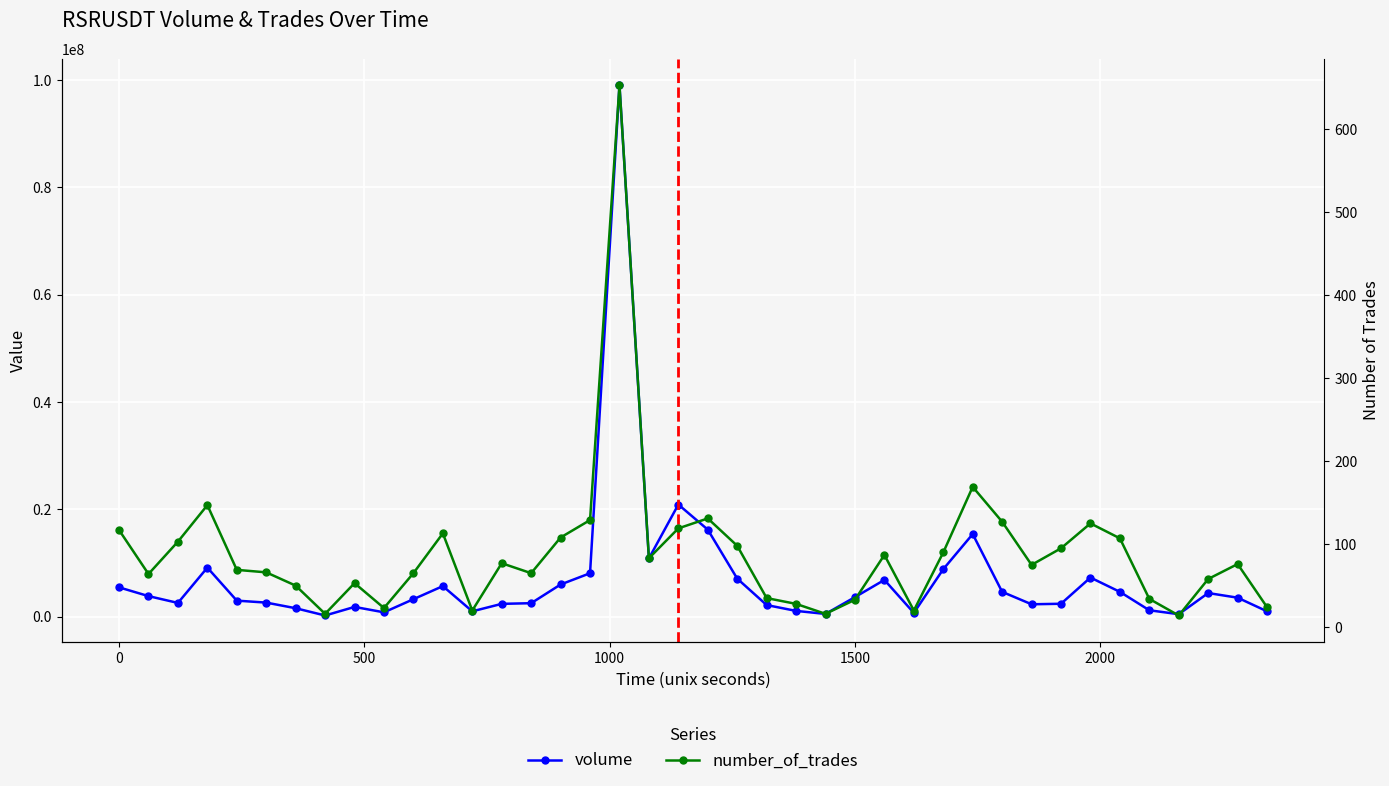

Is the value of number_of_trades at 10 greater than the value of volume at 31?

No